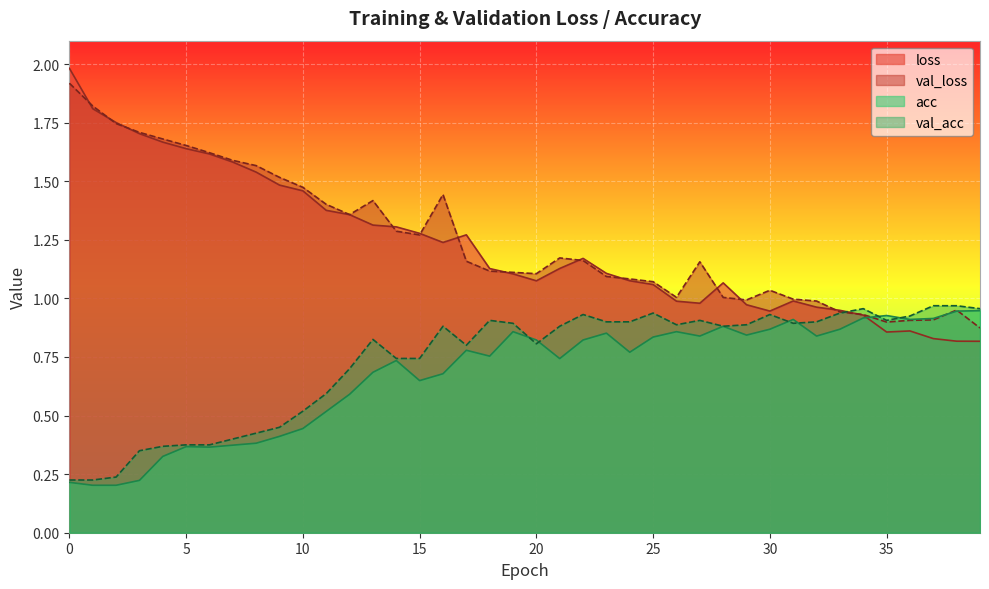

What is the difference between the maximum and minimum values in the loss series?

1.2